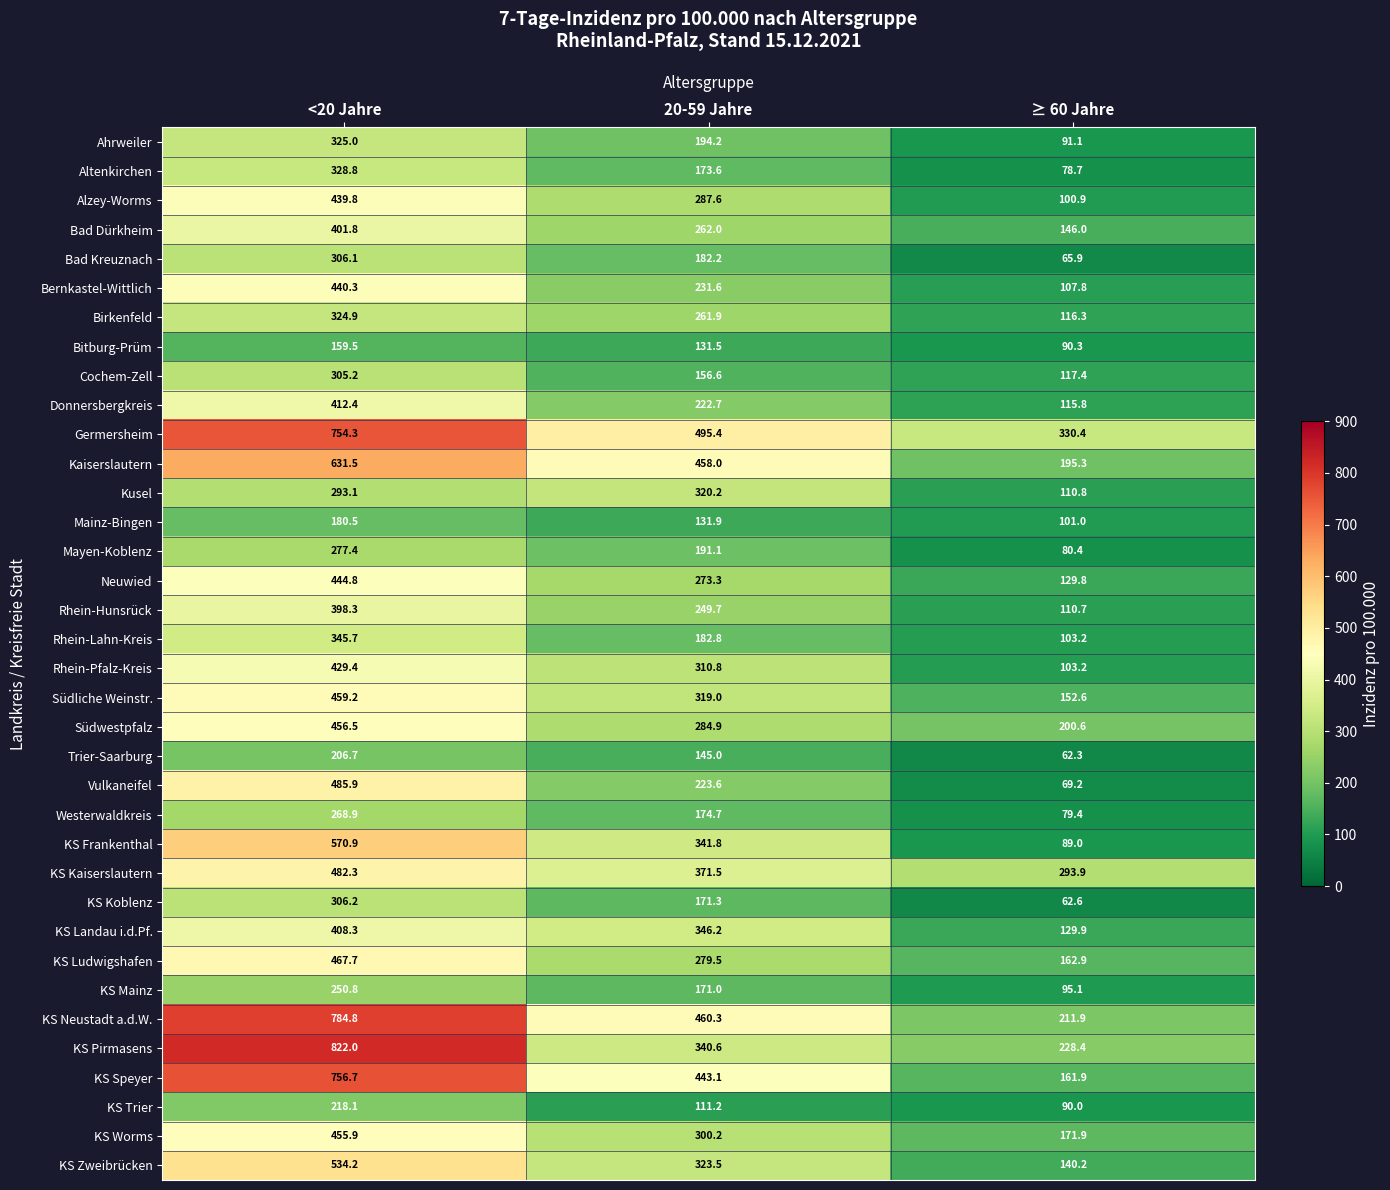

What is the difference between the highest and lowest values at 20-59 Jahre?

384.2